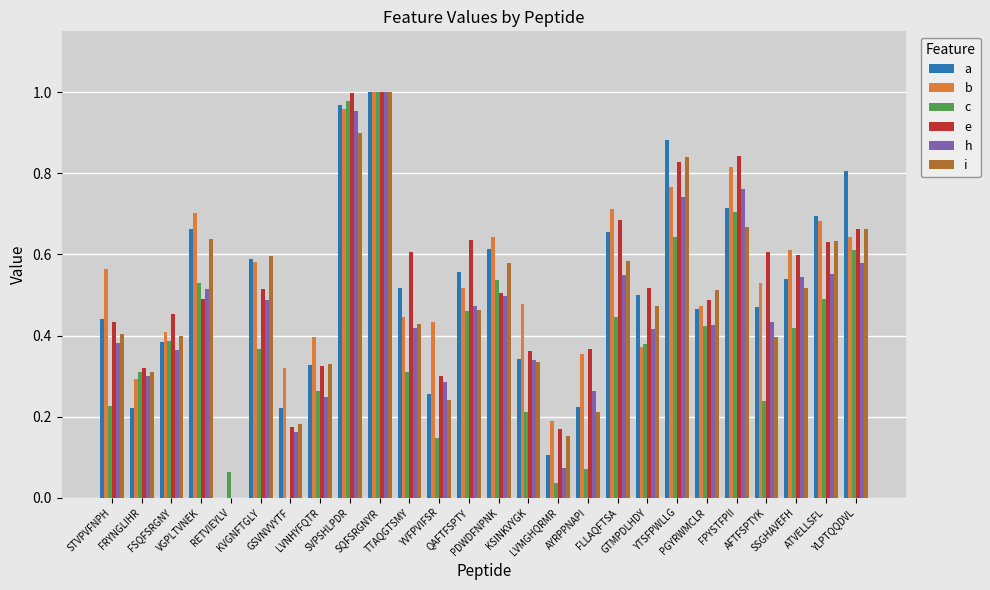

Is the value of e at KSINKVYGK greater than the value of c at LVMGHQRMR?

Yes